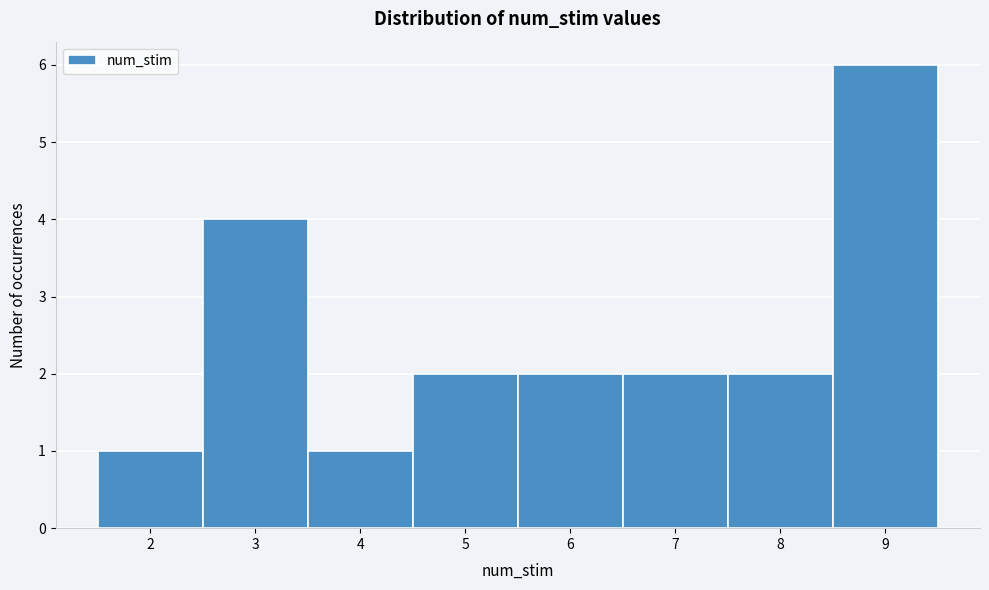

Reading left to right, transcribe this chart: for each bar, give the range it covers on the x-axis and its height. The values are not printed on the chart, so give them approximately, as read against the axis.

1.5 to 2.5: 1
2.5 to 3.5: 4
3.5 to 4.5: 1
4.5 to 5.5: 2
5.5 to 6.5: 2
6.5 to 7.5: 2
7.5 to 8.5: 2
8.5 to 9.5: 6